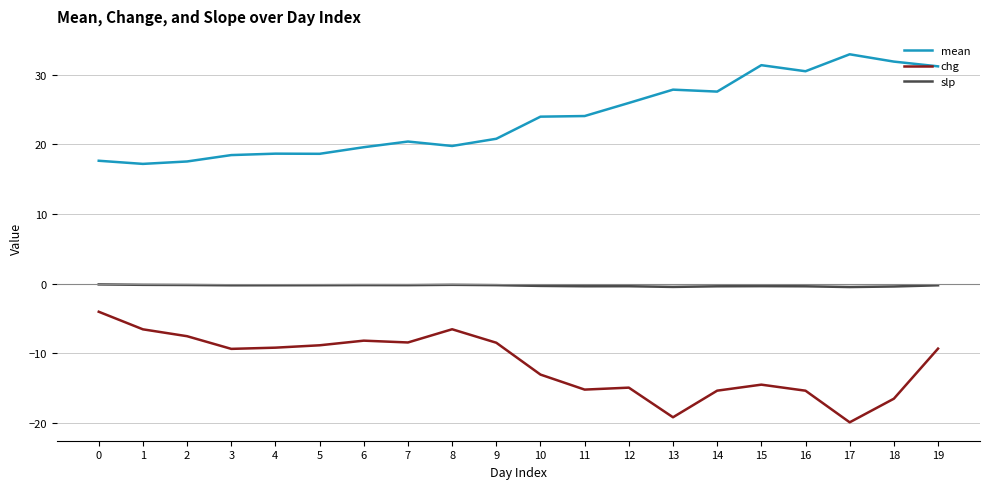

What is the smallest value displayed?

-19.9